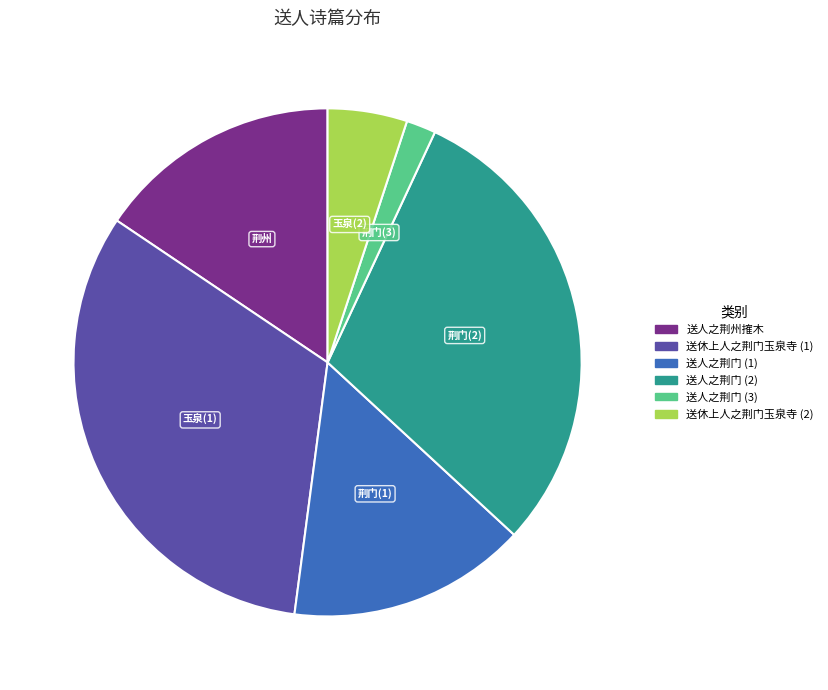

Count the number of slices in the pie.

6